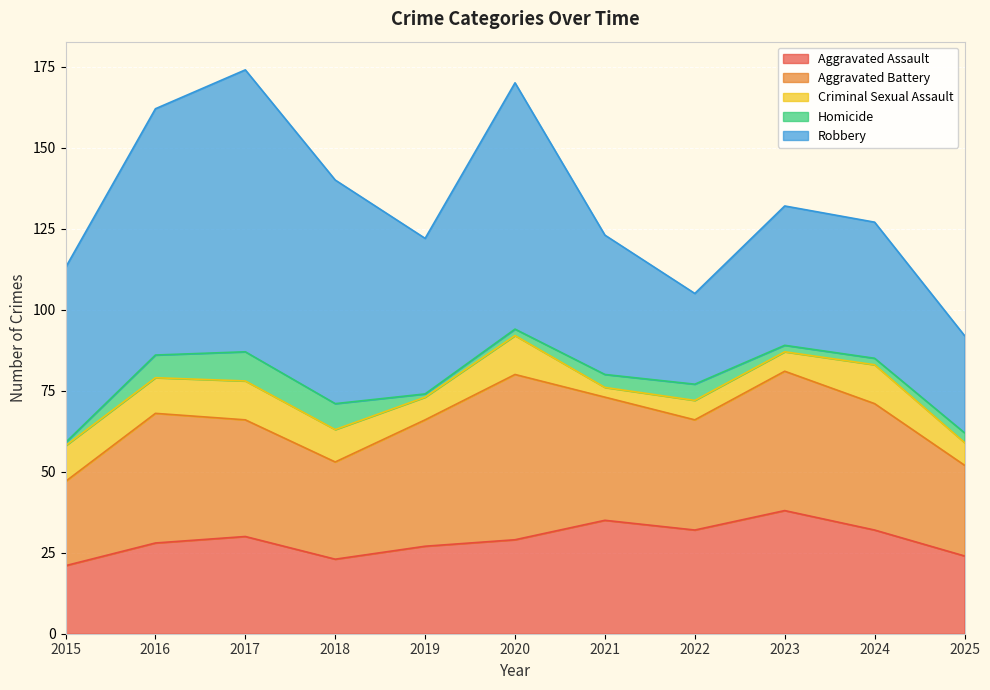

True or false: Aggravated Assault and Criminal Sexual Assault intersect in this chart.

False